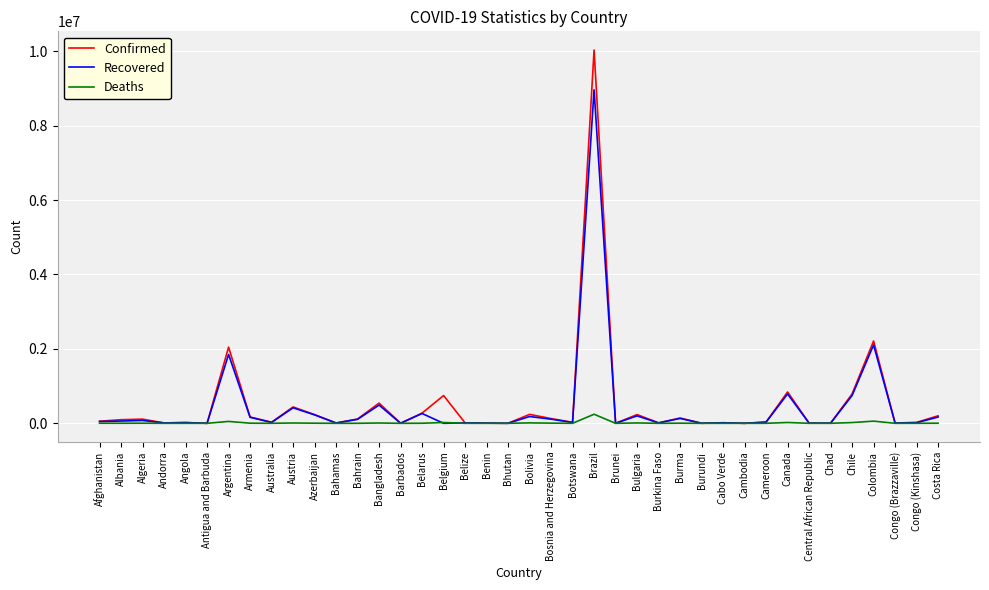

Is this an area chart (filled region under the line)?

No